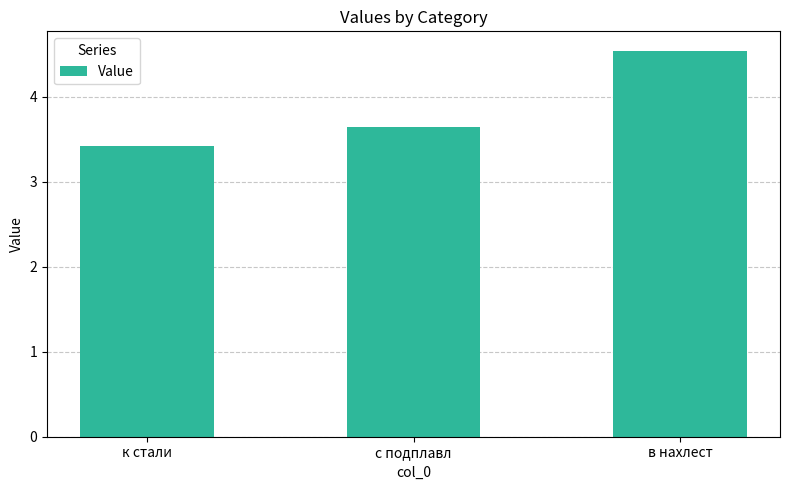

What is the sum of the values at к стали and в нахлест?

8.0